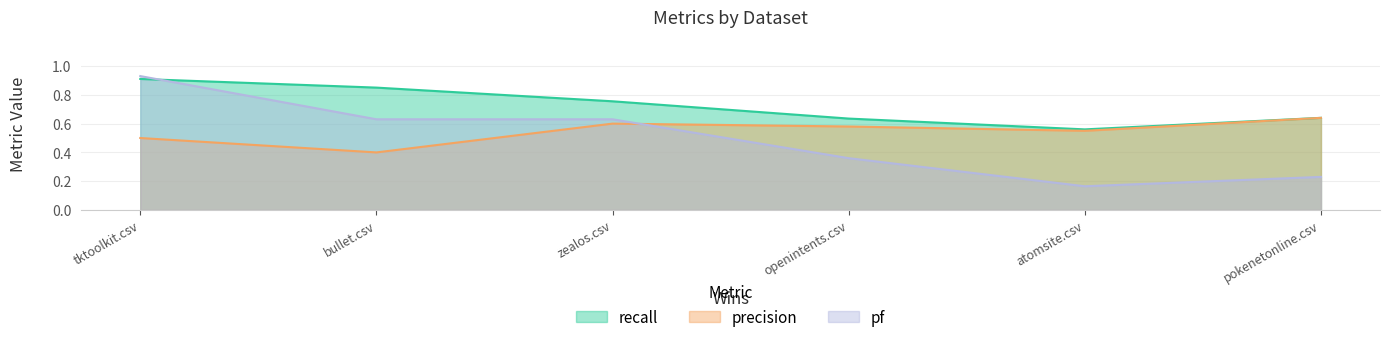

Is it true that recall equals 1.3 at zealos.csv?

False